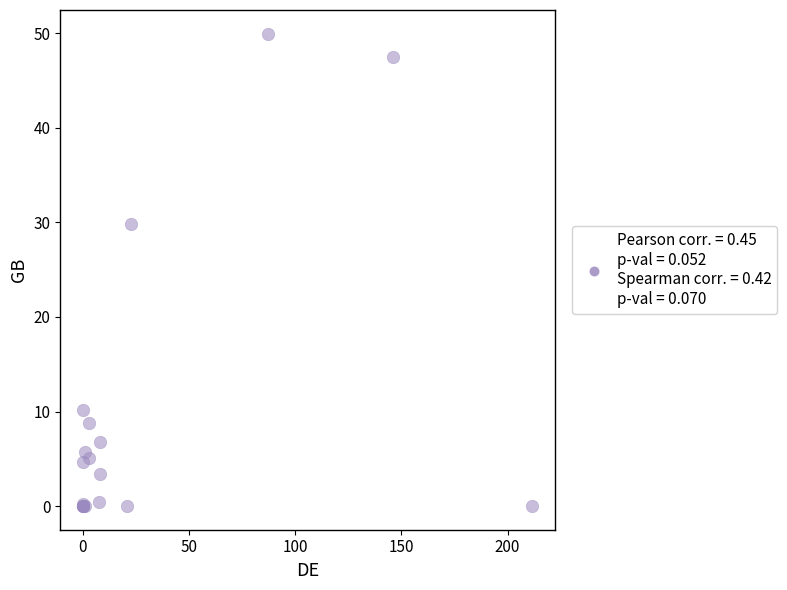

What Y value in the scatter plot is closest to 24?

29.9